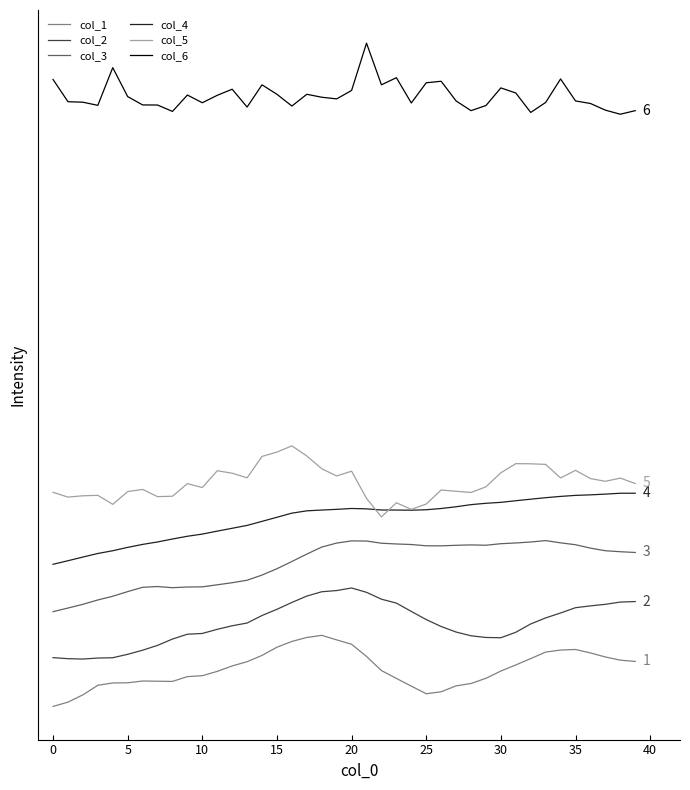

What is the greatest value displayed?

0.6